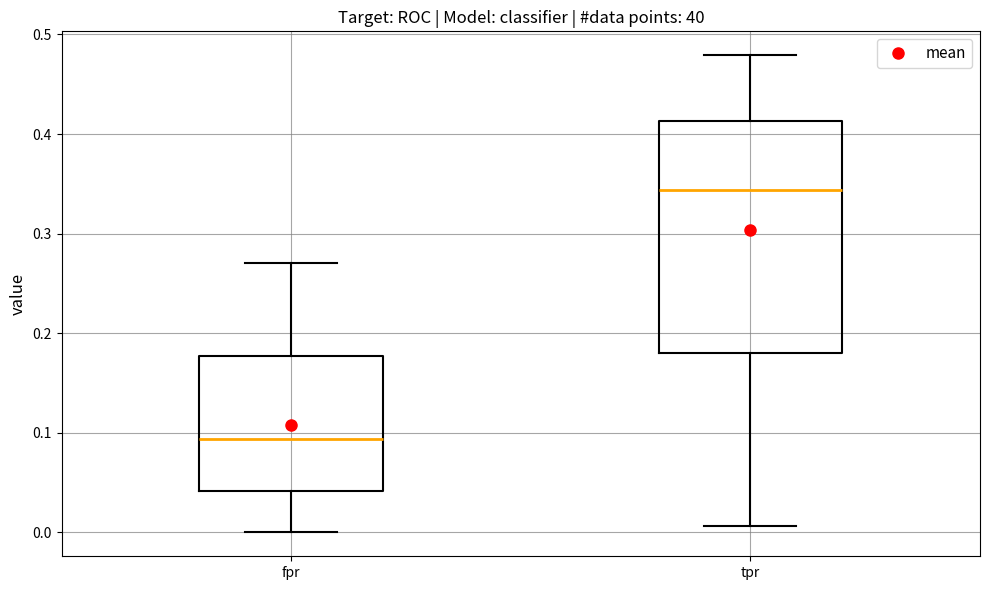

Where does the upper whisker of the box for fpr end on the y-axis? The values are not printed on the chart, so give them approximately, as read against the axis.

0.27